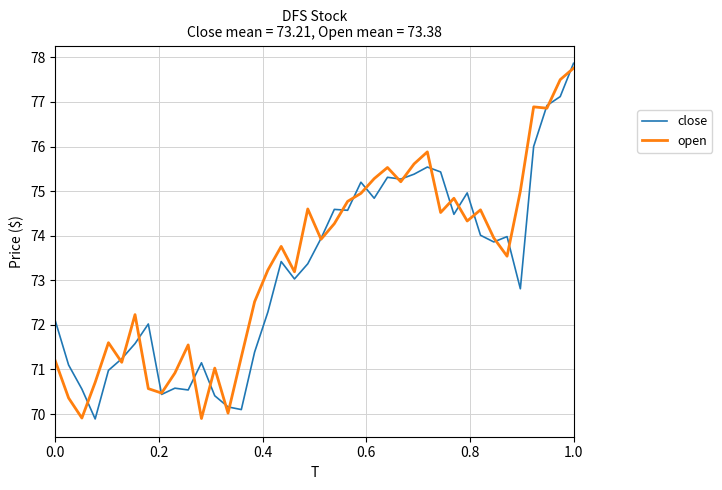

What is the lowest value of the close series?

69.9